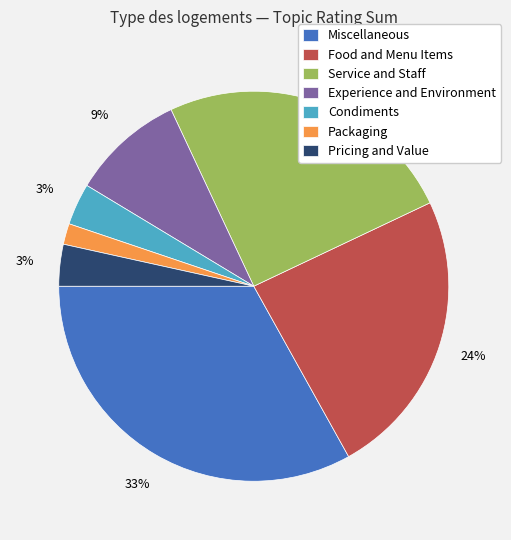

What percentage is the Condiments slice, to the nearest percent?

3%